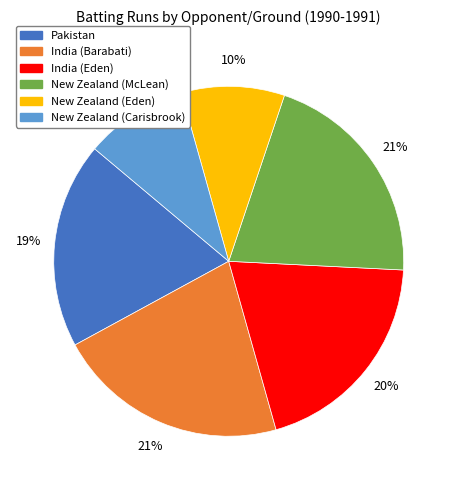

To the nearest percent, what is the average slice percentage?

17%